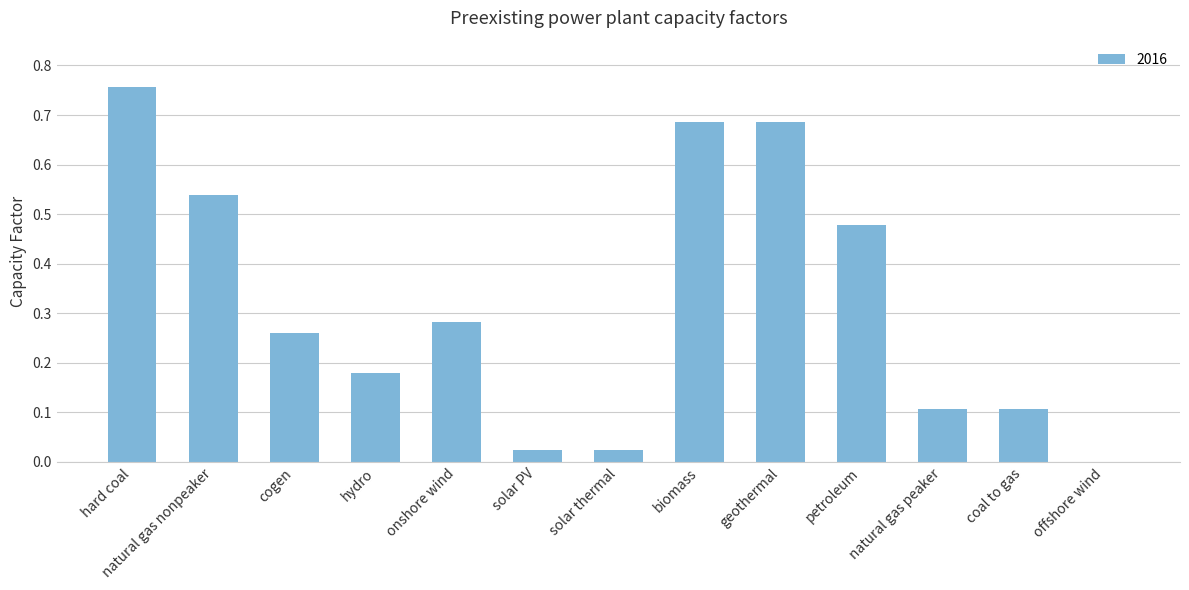

What is the change in value from hydro to offshore wind?

-0.2